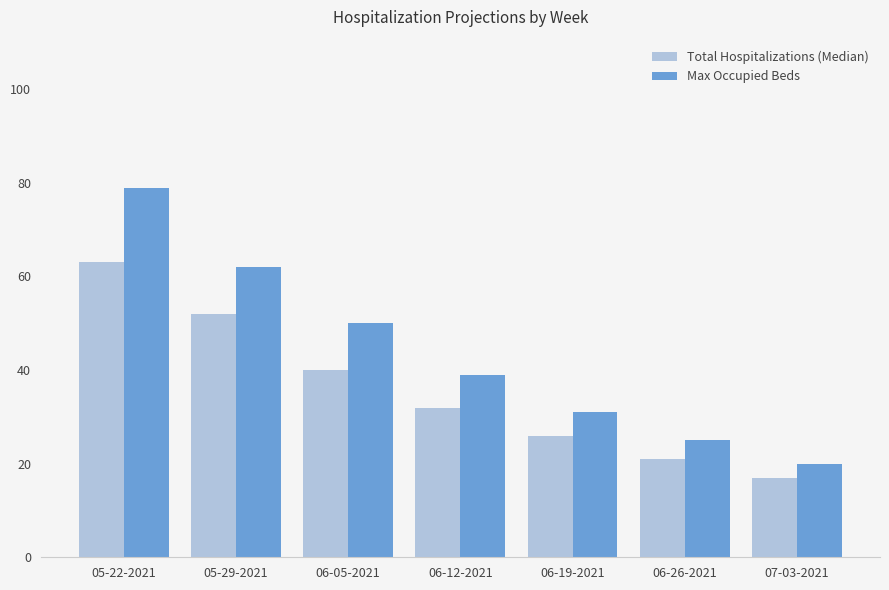

Which label corresponds to the smallest value in the chart?

07-03-2021